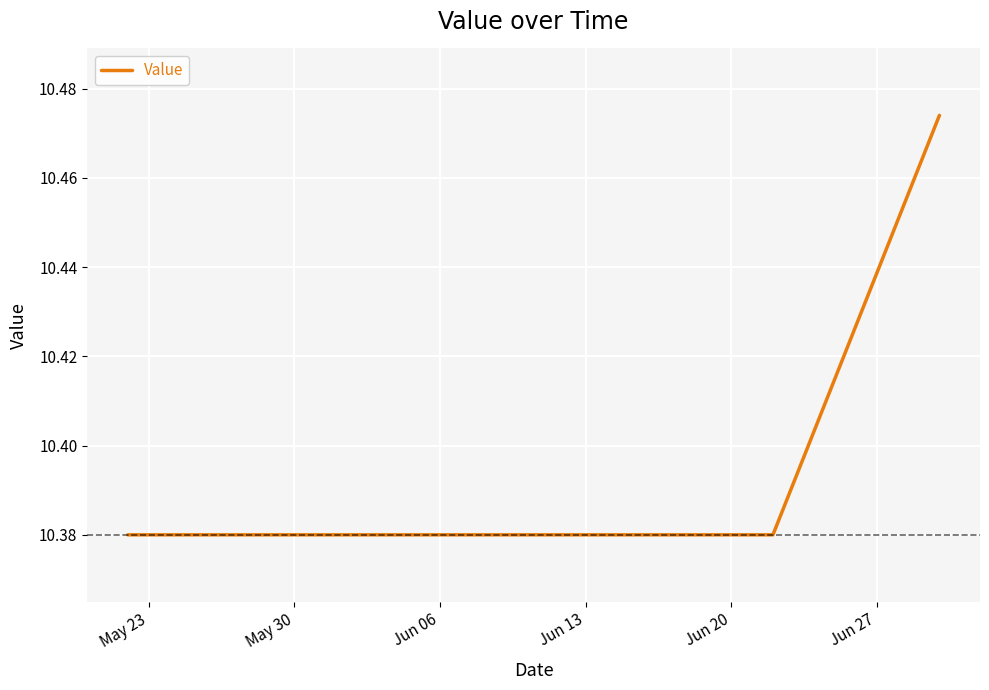

What is the sum of all values?

415.6